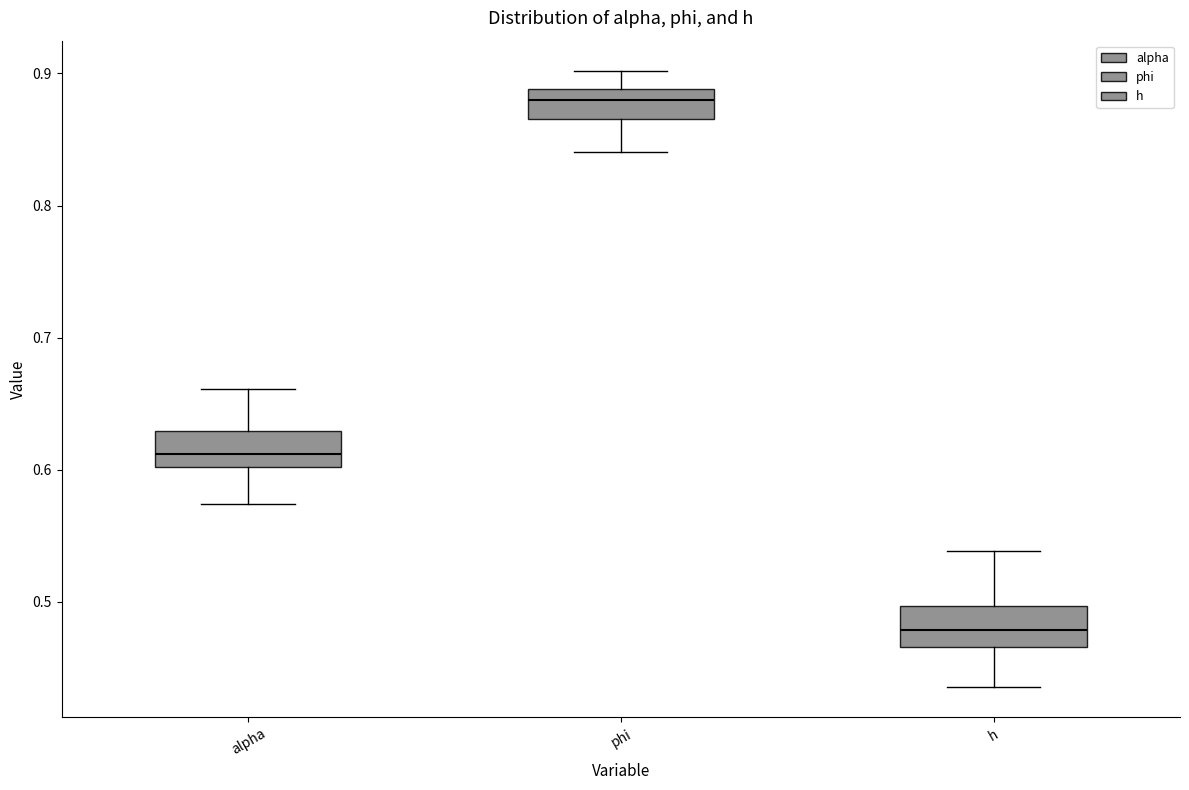

Reading left to right, read every box against the y-axis: the position of its median line, the range the box covers, and the ends of its whiskers. The values are not printed on the chart, so give them approximately, as read against the axis.

alpha: median 0.61, box 0.60 to 0.63, whiskers 0.57 to 0.66
phi: median 0.88, box 0.87 to 0.89, whiskers 0.84 to 0.90
h: median 0.48, box 0.47 to 0.50, whiskers 0.44 to 0.54